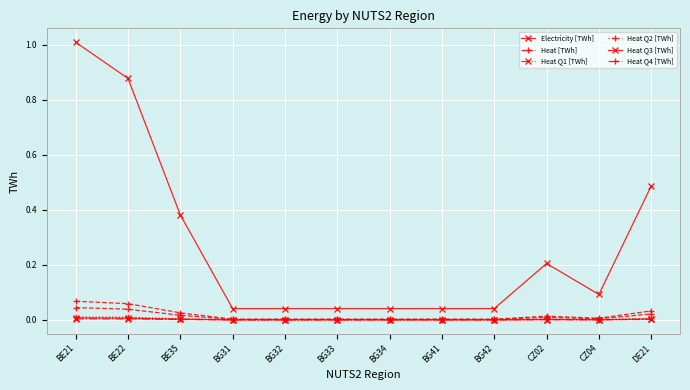

Which label corresponds to the largest value in the chart?

BE21